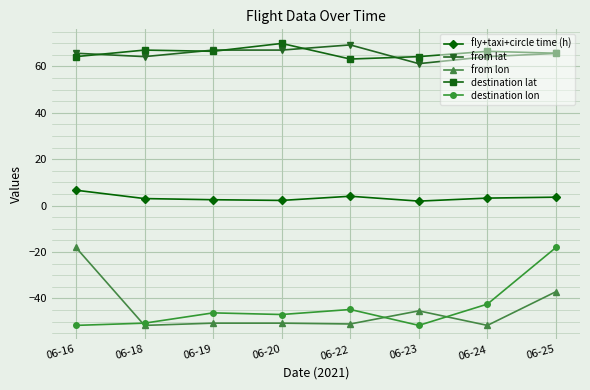

At which label does destination lat reach its peak?

06-20